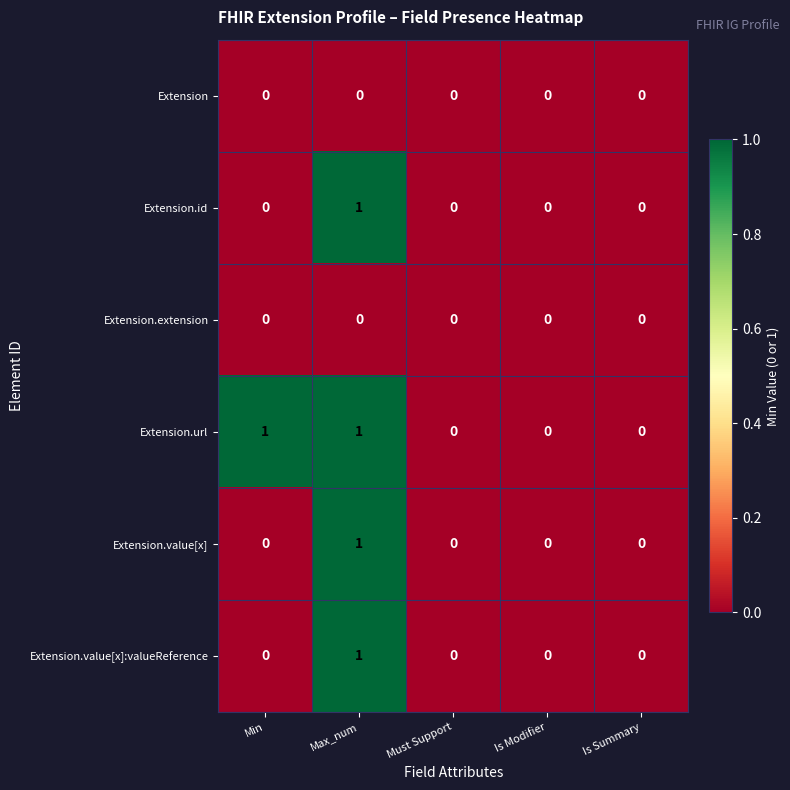

The Extension.id series shows 0 at Is Modifier. True or false?

True